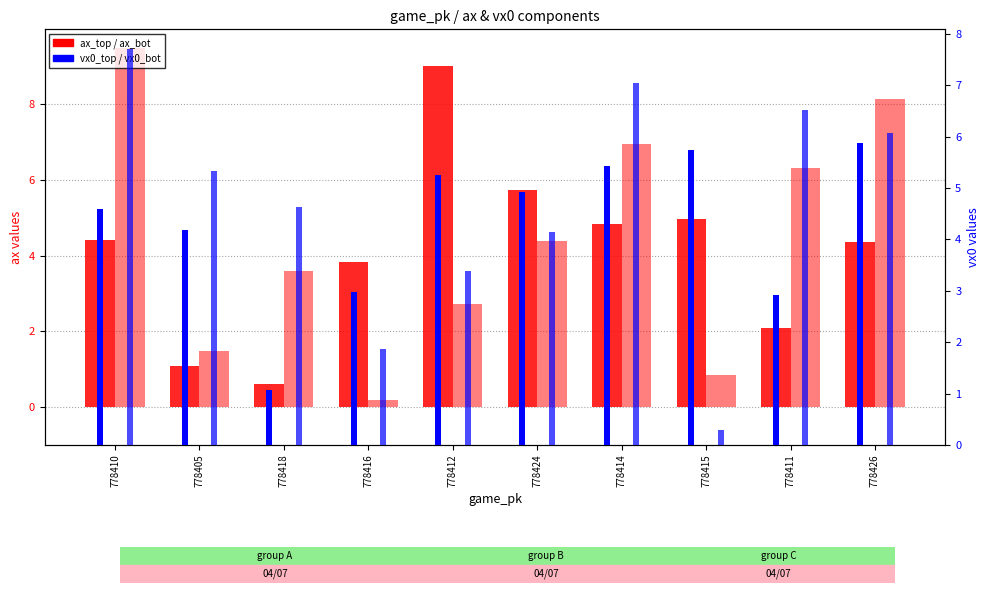

Which label corresponds to the largest value in the chart?

778410